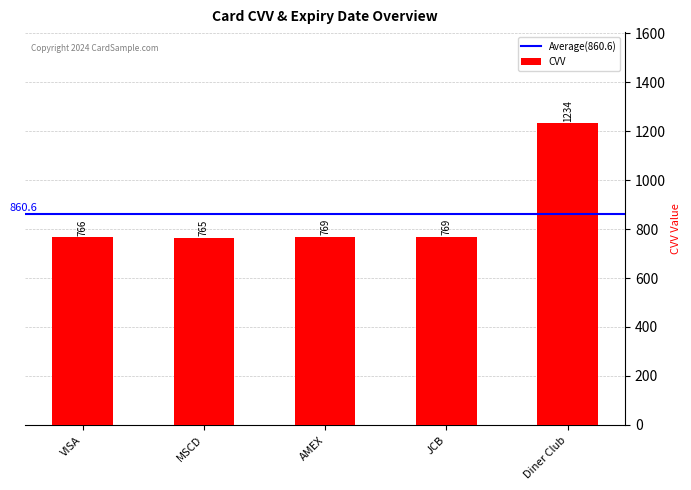

What is the change in value from MSCD to AMEX?

+4